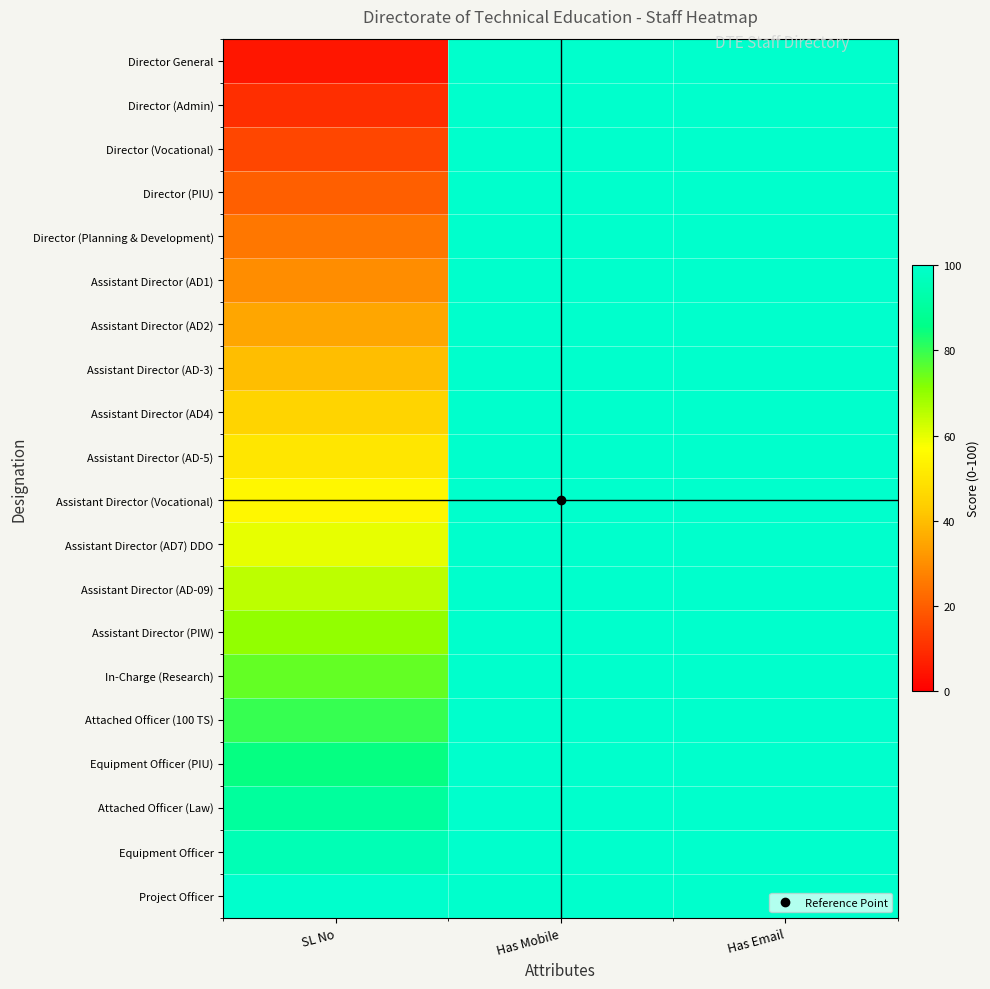

At Has Mobile, list the series in order from largest to smallest.

Director General, Director (Admin), Director (Vocational), Director (PIU), Director (Planning & Development), Assistant Director (AD1), Assistant Director (AD2), Assistant Director (AD-3), Assistant Director (AD4), Assistant Director (AD-5), Assistant Director (Vocational), Assistant Director (AD7) DDO, Assistant Director (AD-09), Assistant Director (PIW), In-Charge (Research), Attached Officer (100 TS), Equipment Officer (PIU), Attached Officer (Law), Equipment Officer, Project Officer